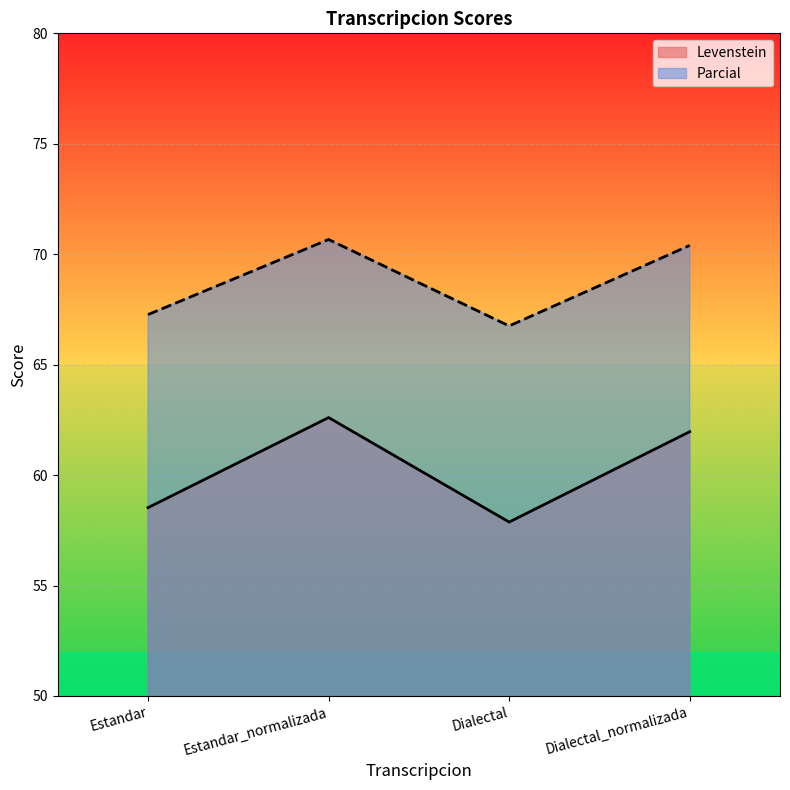

How many series are shown in this chart?

2